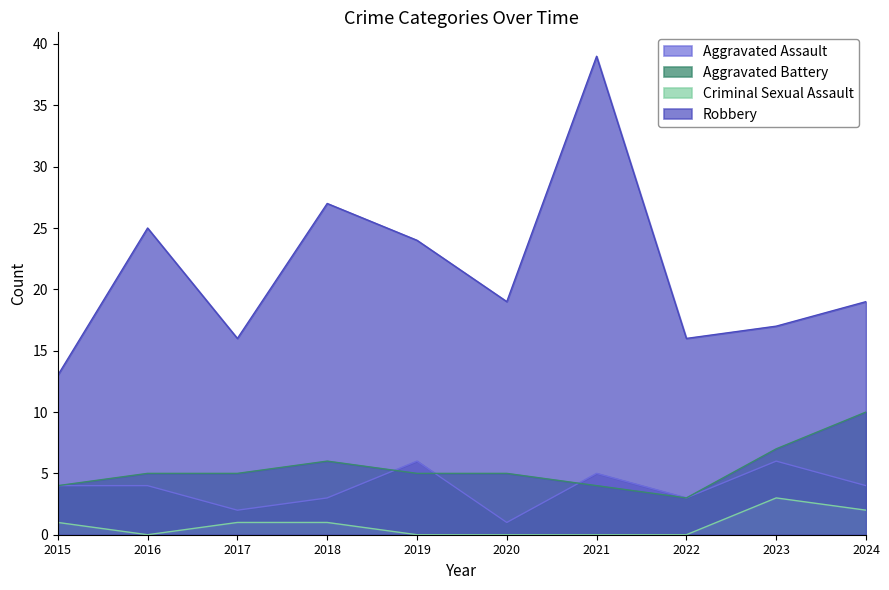

What is the total value across all series at 2016?

34